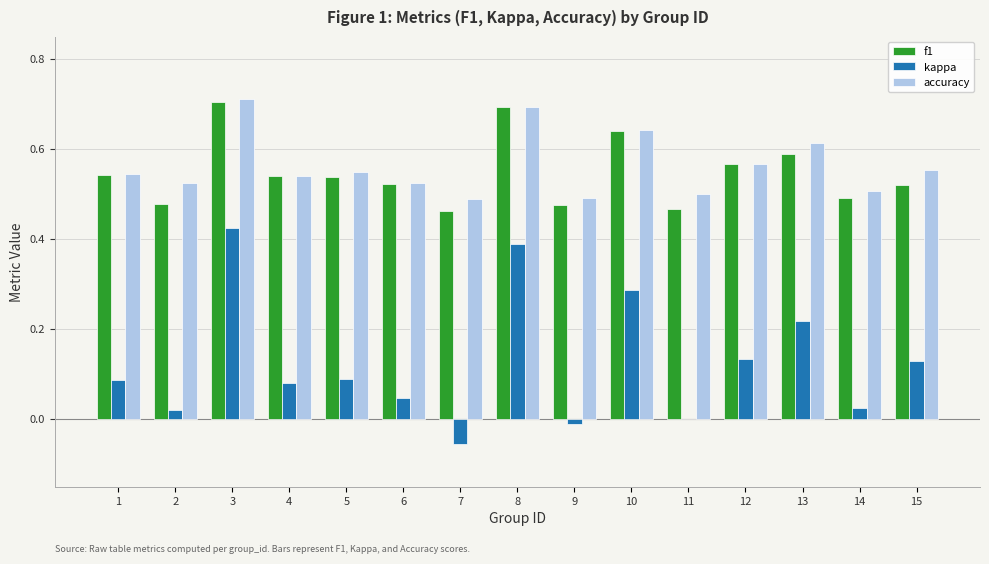

What is the sum of the accuracy values at 4 and 10?

1.2